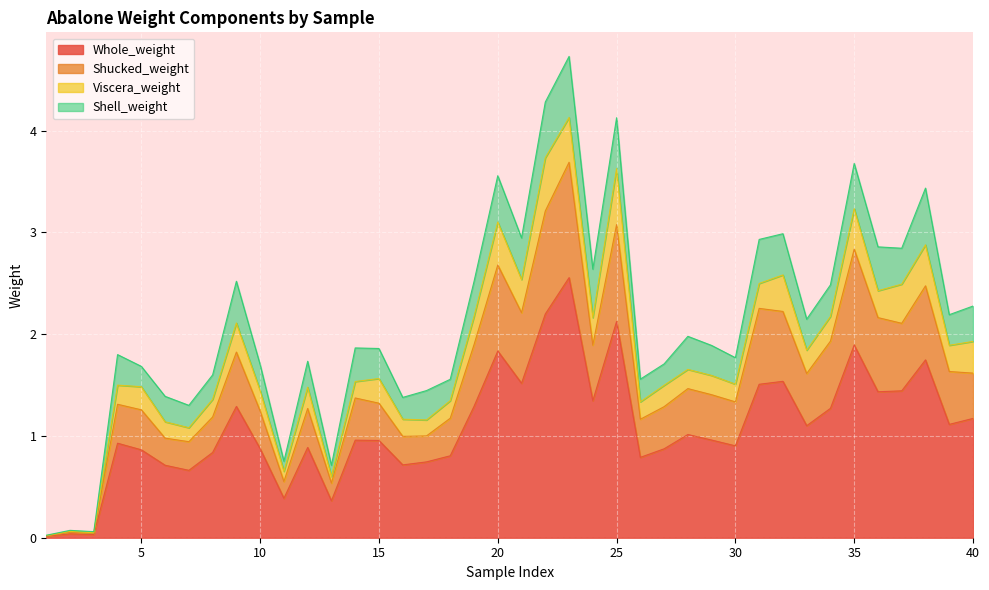

What is the highest value of the Whole_weight series?

2.6